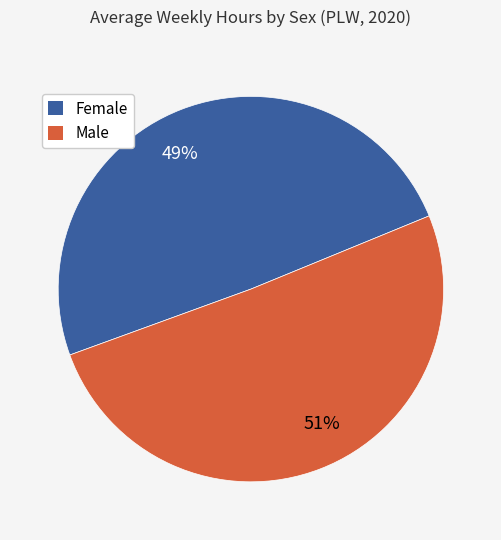

Count the number of slices in the pie.

2